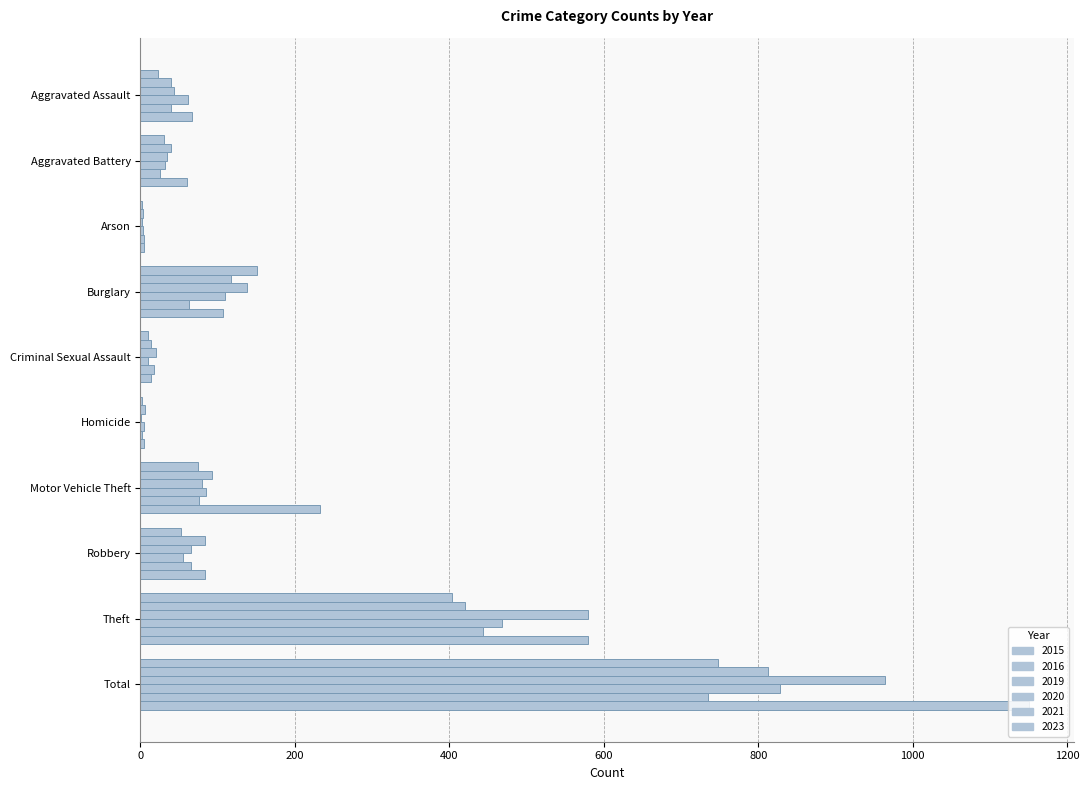

How many series are shown in this chart?

6